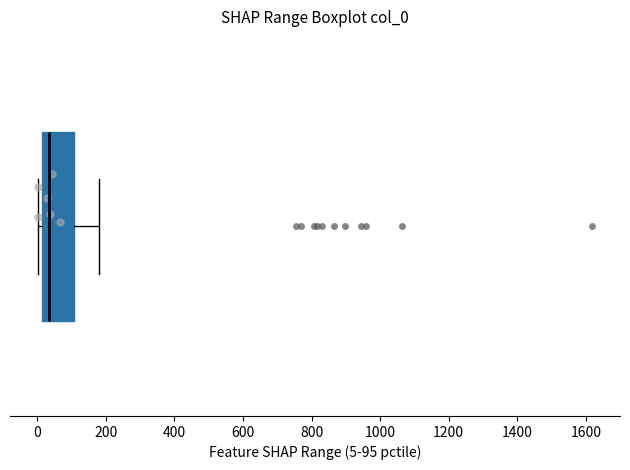

Where does the median line of the box sit on the x-axis? The values are not printed on the chart, so give them approximately, as read against the axis.

40